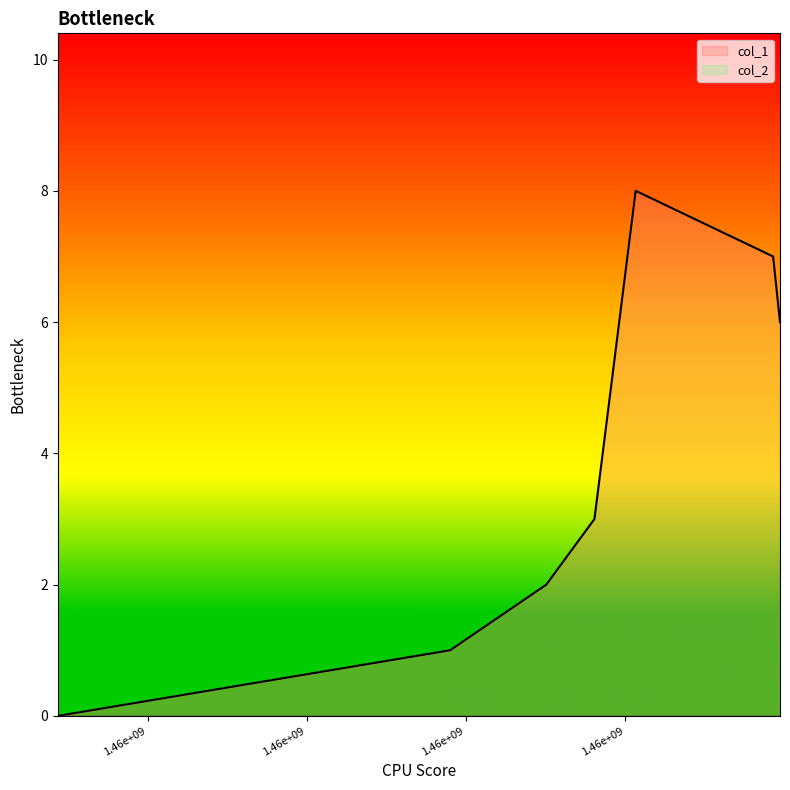

What is the change in value from 1463013365 to 1465864566?

+5